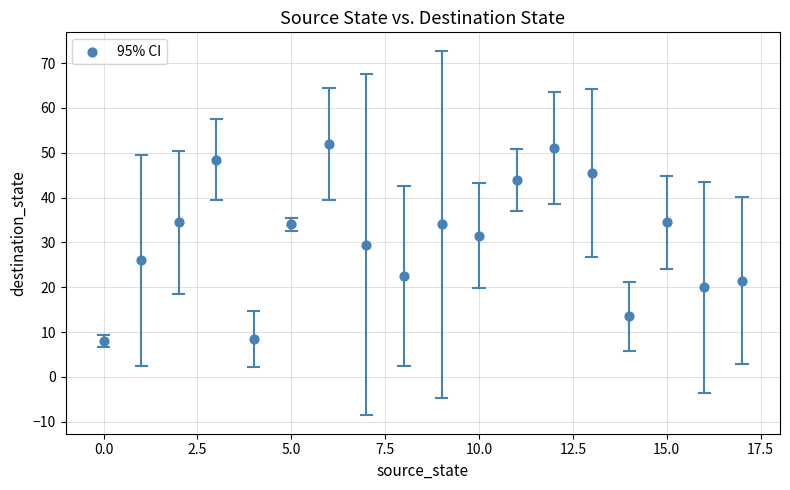

What is the range of Y values (max minus min)?

44.0